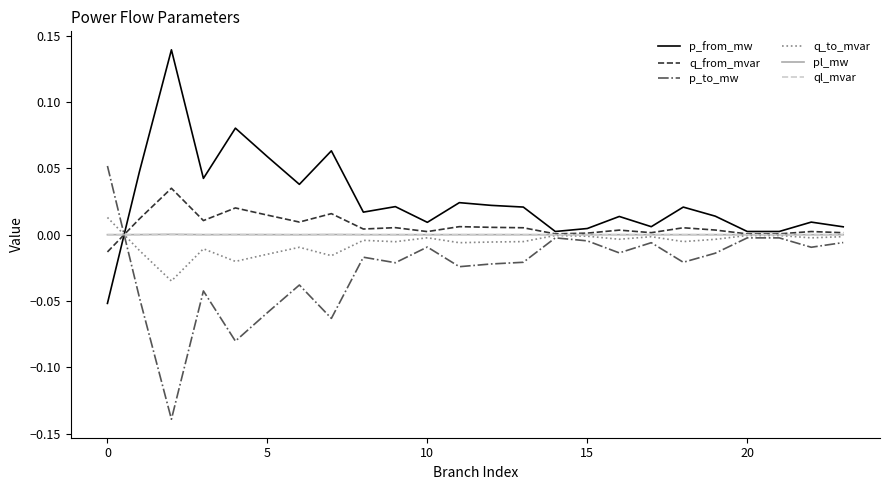

True or false: q_to_mvar and q_from_mvar cross at least once.

True